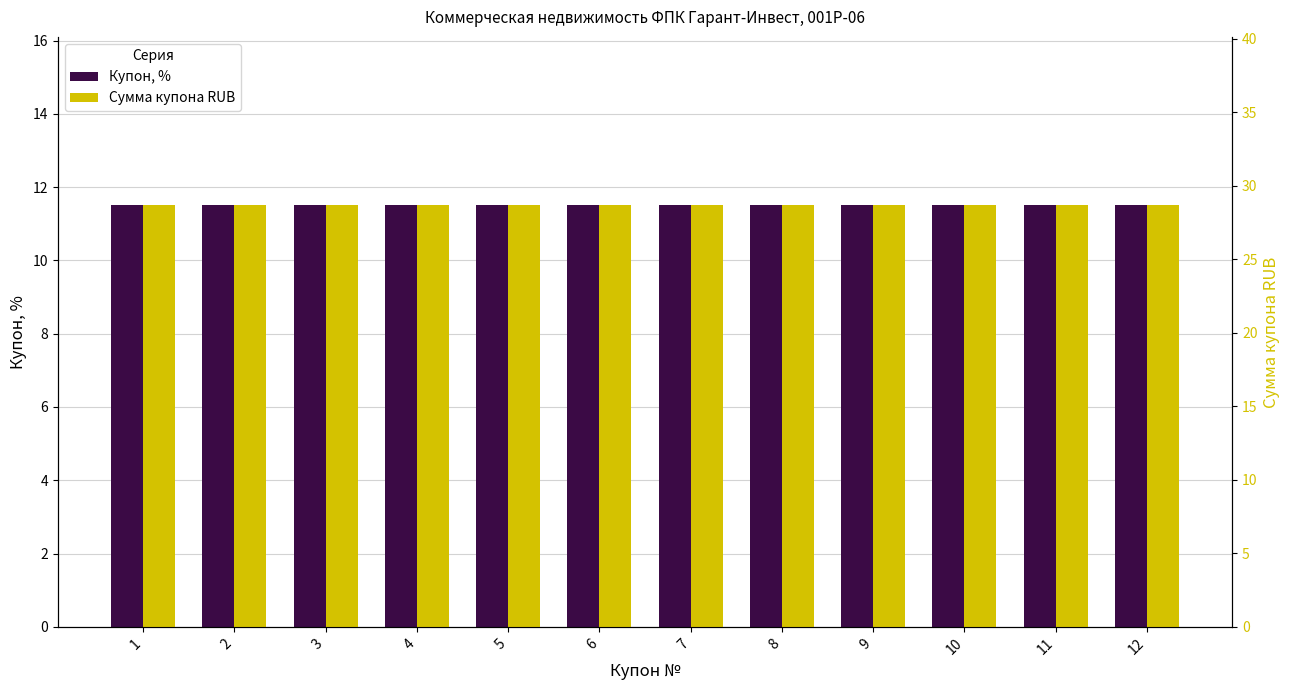

Reading left to right, what are all the values shown in this chart?

Купон, %: 11.5	11.5	11.5	11.5	11.5	11.5	11.5	11.5	11.5	11.5	11.5	11.5
Сумма купона RUB: 28.7	28.7	28.7	28.7	28.7	28.7	28.7	28.7	28.7	28.7	28.7	28.7